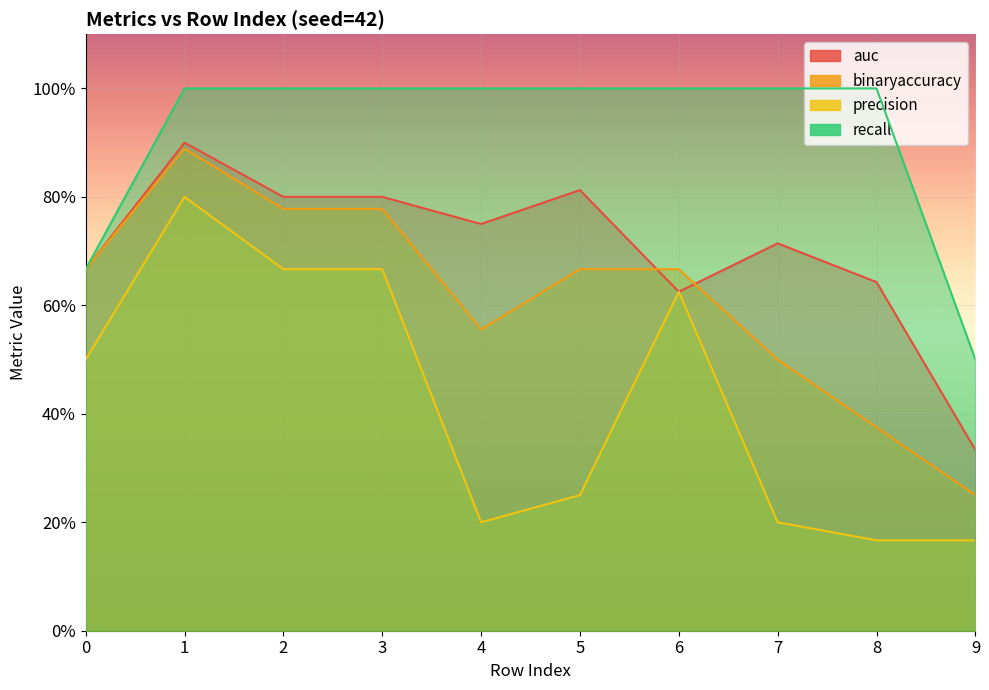

List the series in order of their peak value, lowest first.

precision, binaryaccuracy, auc, recall